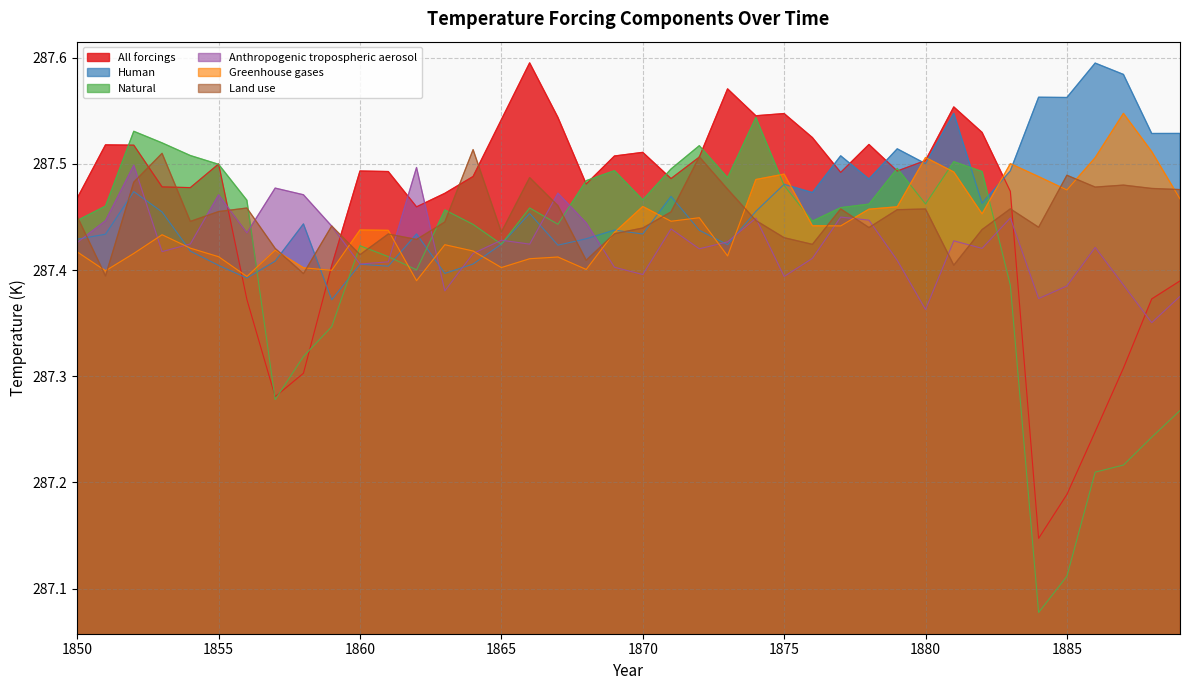

Count the Human values in the range 287 to 288.

40